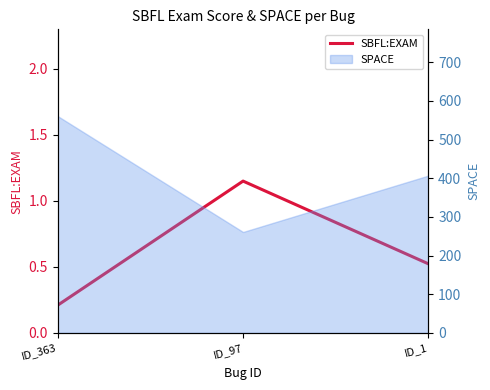

Where is the data nearest to the value 0?

ID_363